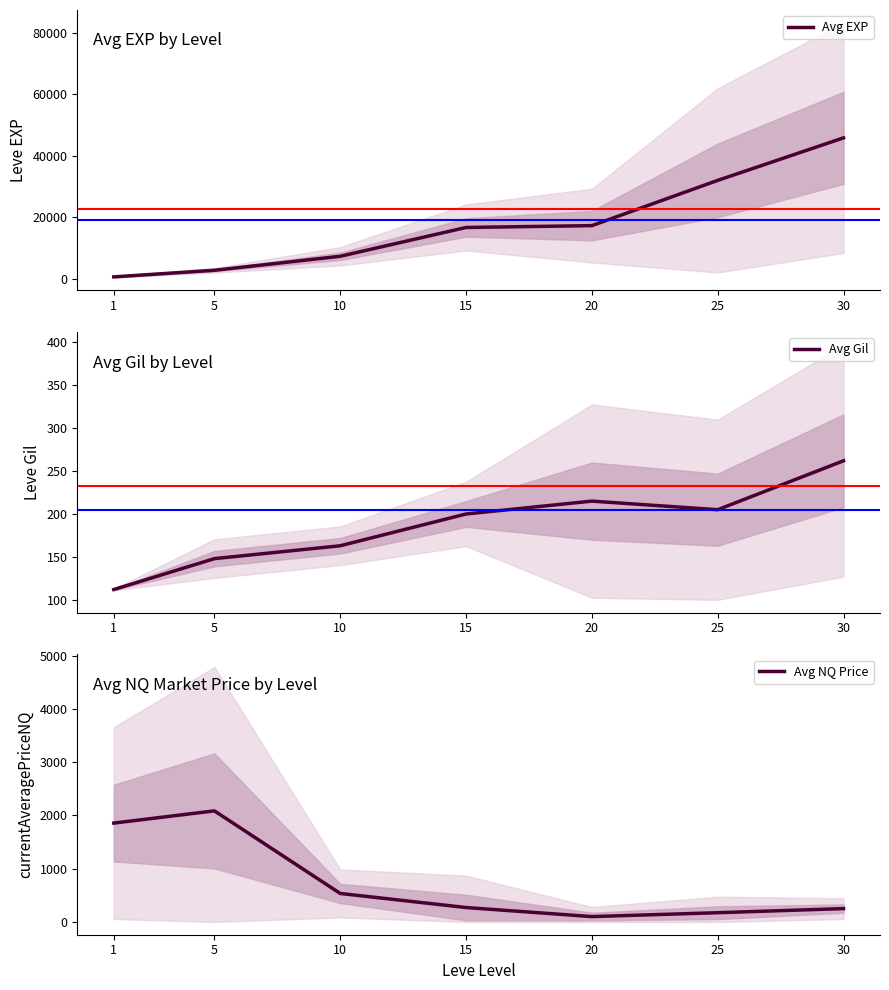

What is the average value of the Avg Gil series?

186